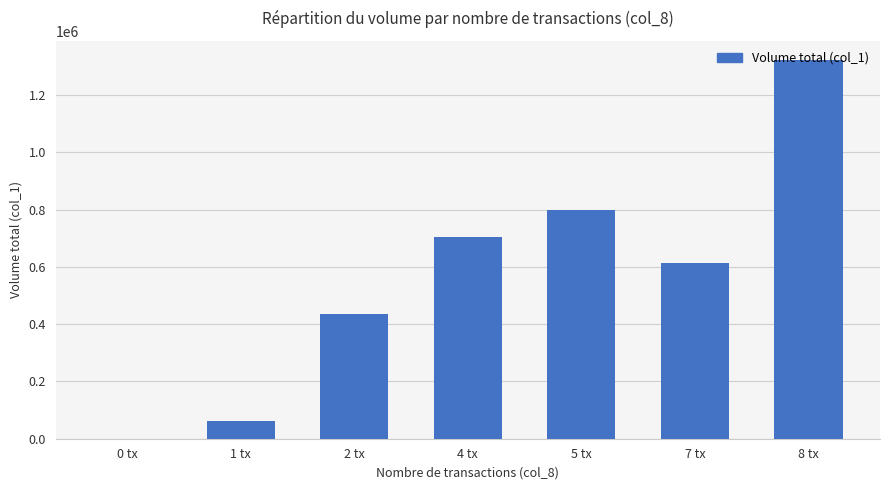

Reading left to right, list all the values displayed in this chart.

0	62000	436000	703000	798000	614000	1324000